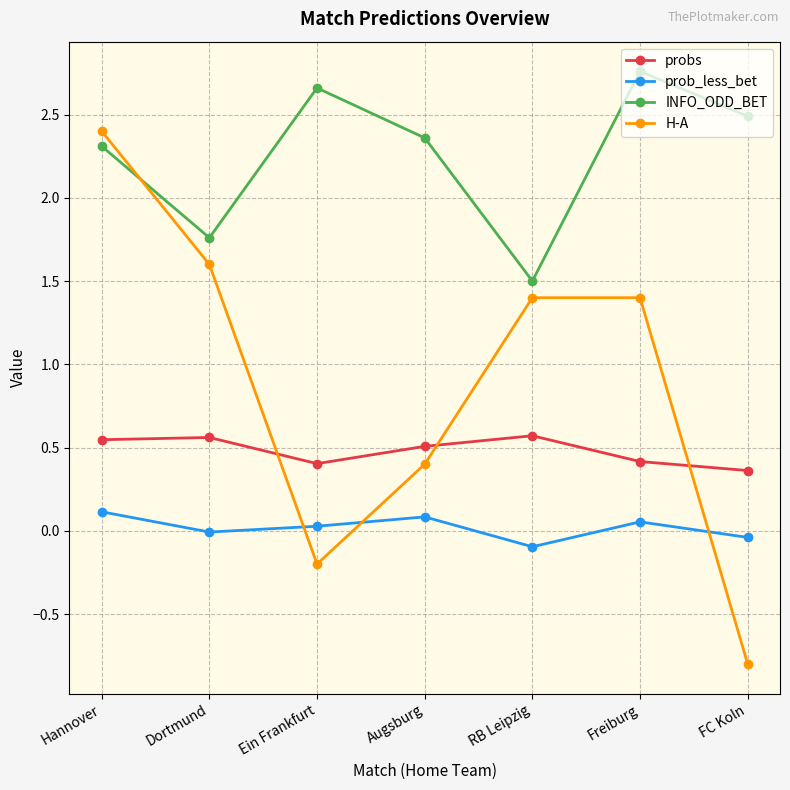

The H-A series shows -0.2 at Ein Frankfurt. True or false?

True